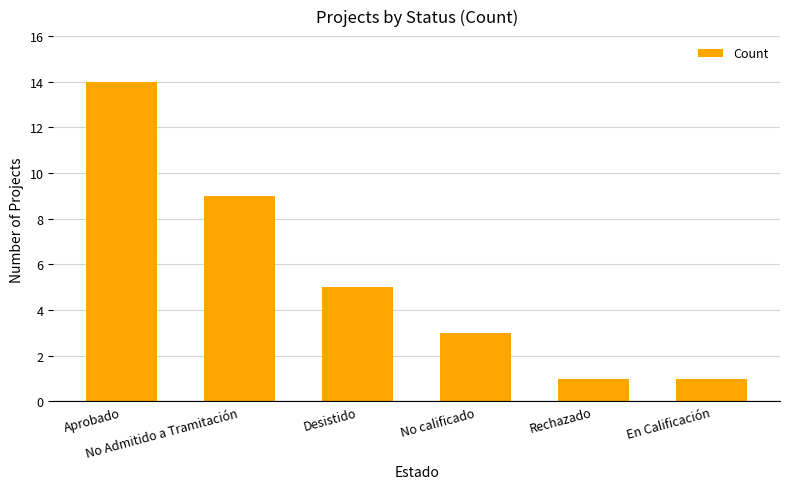

Reading left to right, what are all the values shown in this chart?

Aprobado=14	No Admitido a Tramitación=9	Desistido=5	No calificado=3	Rechazado=1	En Calificación=1